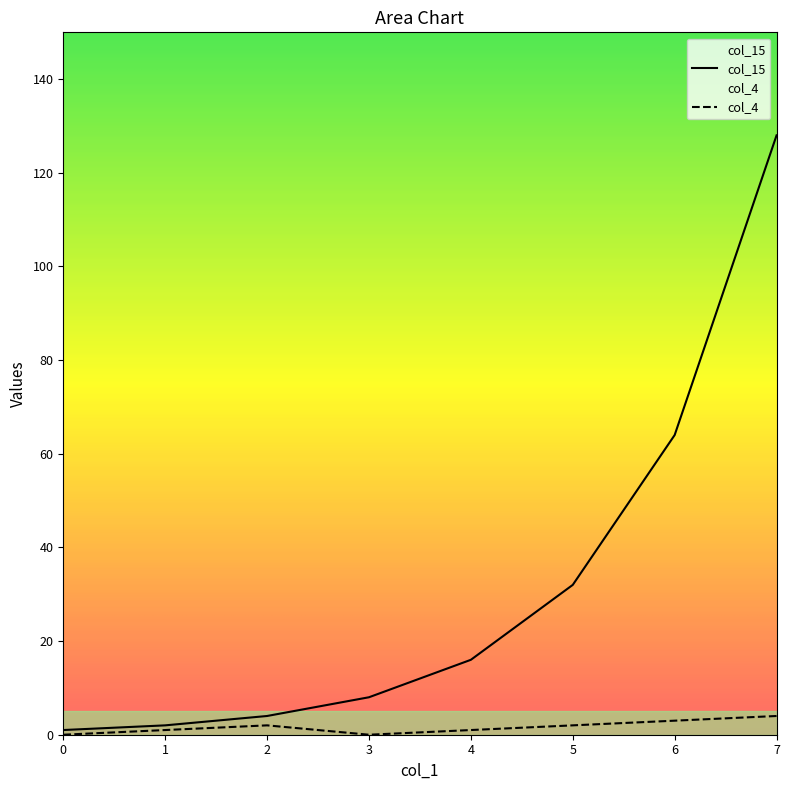

Which series has the largest total across all categories?

col_15